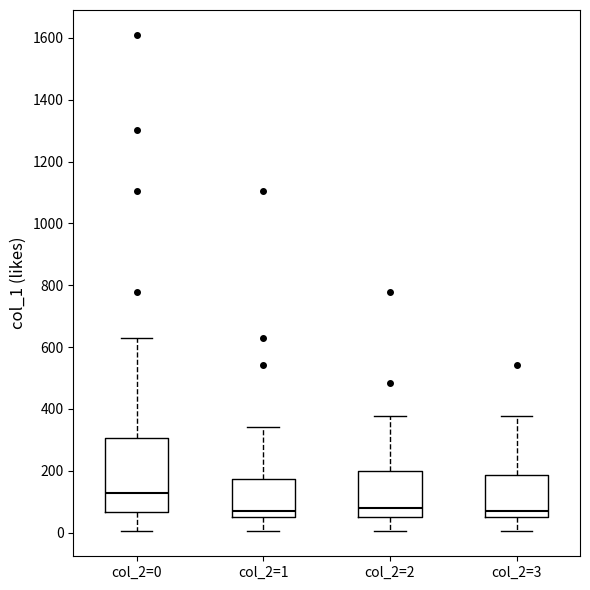

Reading left to right, transcribe this box plot: for each box, give where its median line is, the range the box spans, and where its two whiskers end, as read against the y-axis. The values are not printed on the chart, so give them approximately, as read against the axis.

col_2=0: median 120, box 60 to 300, whiskers 0 to 620
col_2=1: median 60 (just above the box's lower edge), box 60 to 180, whiskers 0 to 340
col_2=2: median 80, box 60 to 200, whiskers 0 to 380
col_2=3: median 80, box 60 to 180, whiskers 0 to 380